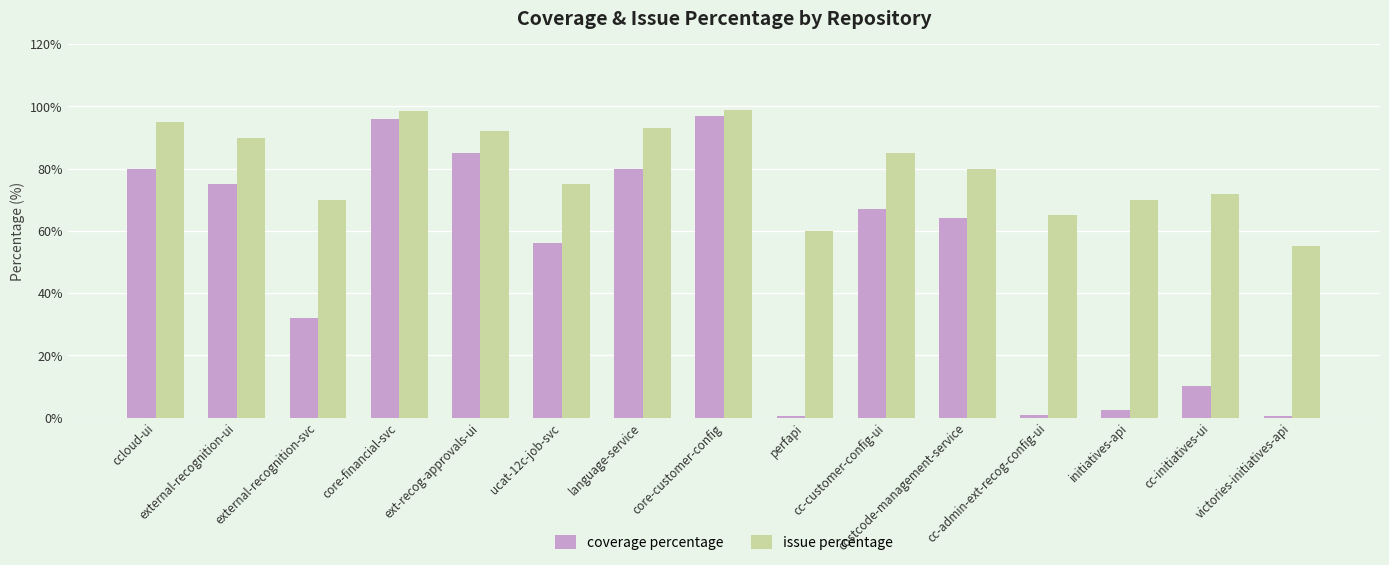

What is the maximum value for issue percentage?

99.0